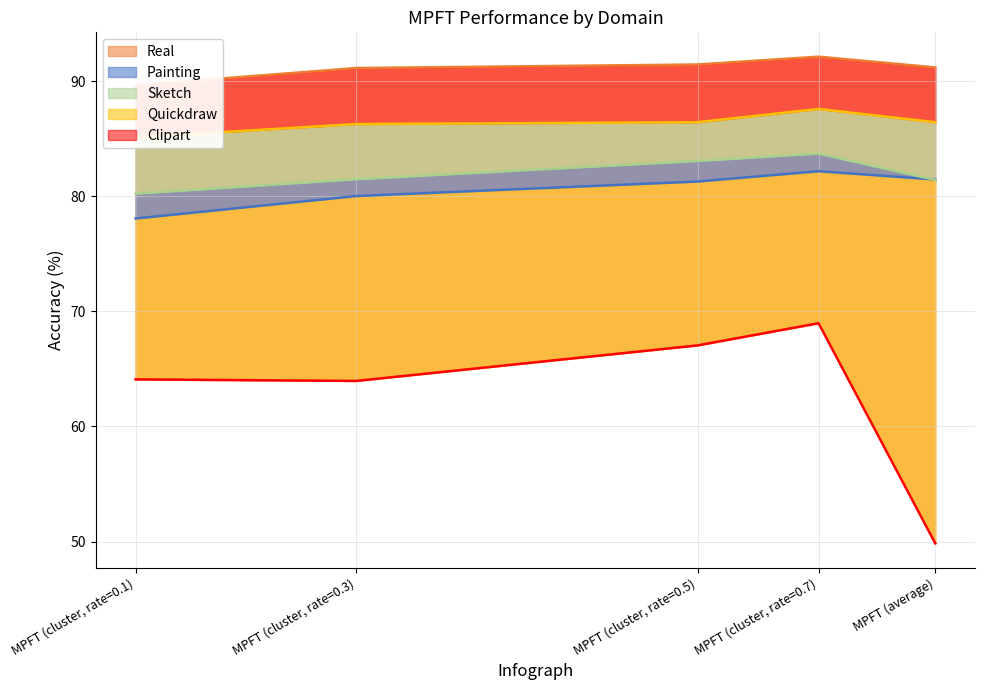

True or false: Painting and Clipart cross at least once.

False